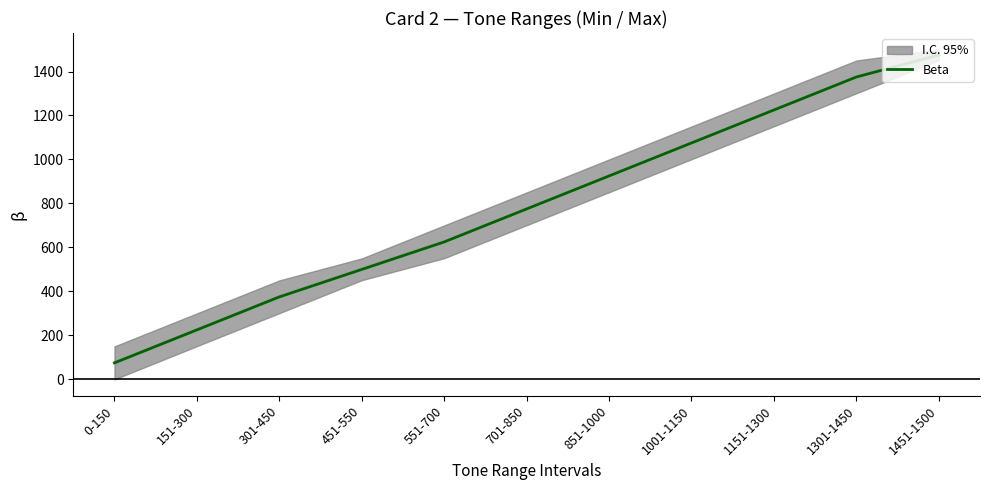

What is the difference between the maximum and minimum values?

1400